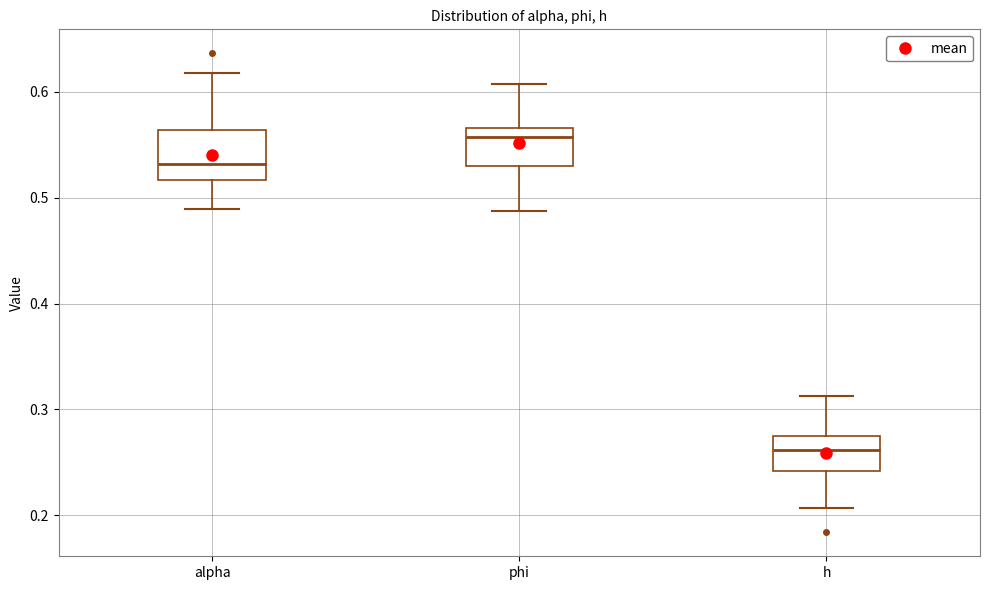

Reading left to right, read every box against the y-axis: the position of its median line, the range the box covers, and the ends of its whiskers. The values are not printed on the chart, so give them approximately, as read against the axis.

alpha: median 0.53, box 0.52 to 0.56, whiskers 0.49 to 0.62
phi: median 0.56, box 0.53 to 0.57, whiskers 0.49 to 0.61
h: median 0.26, box 0.24 to 0.28, whiskers 0.21 to 0.31